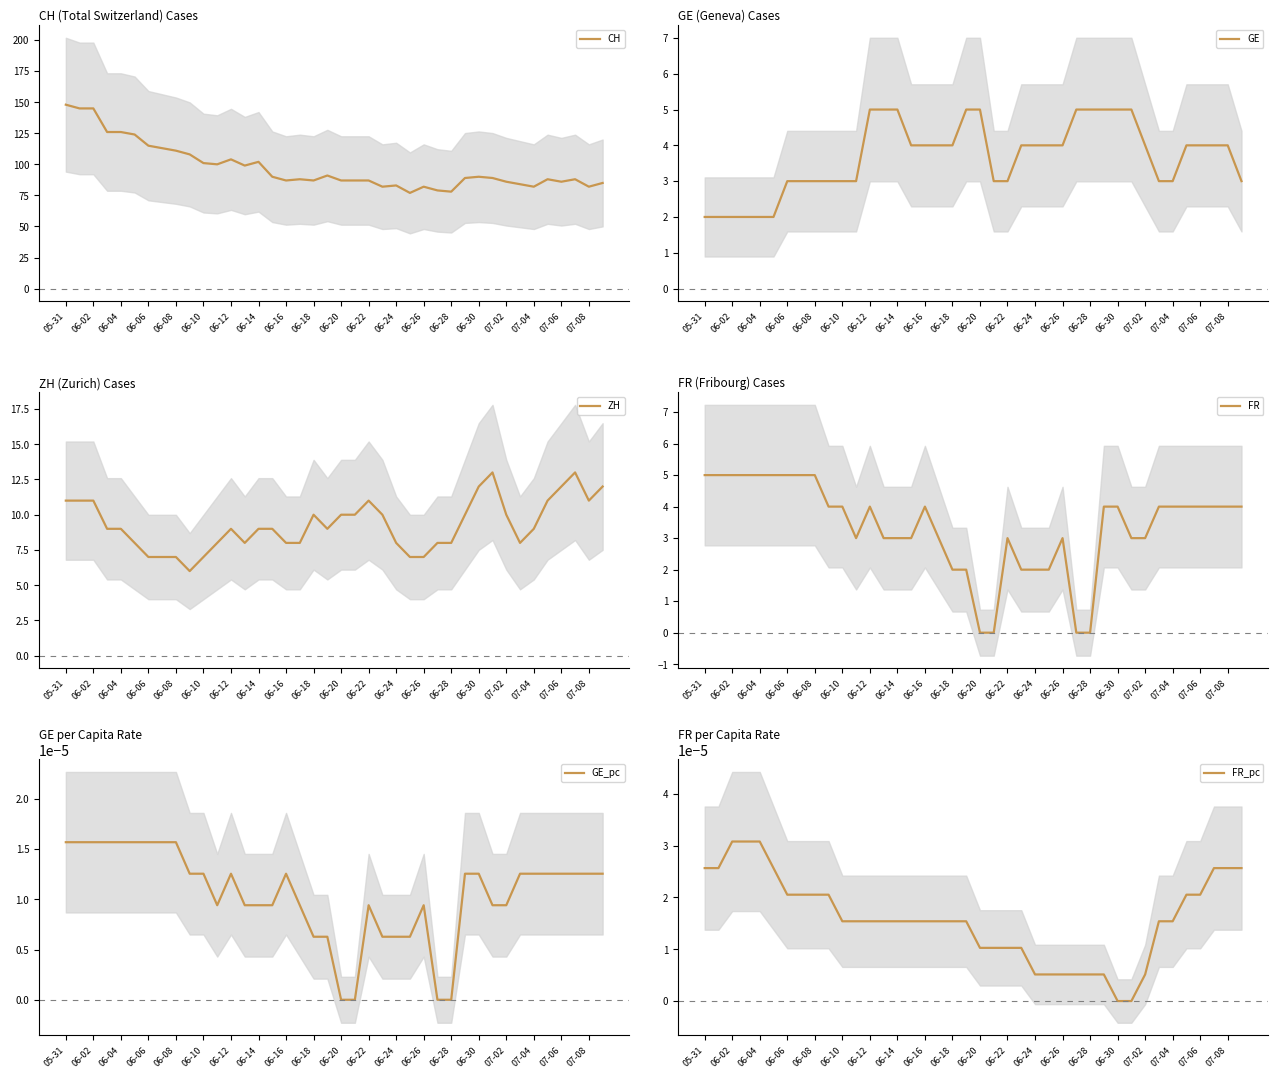

Which series has the largest total across all categories?

CH